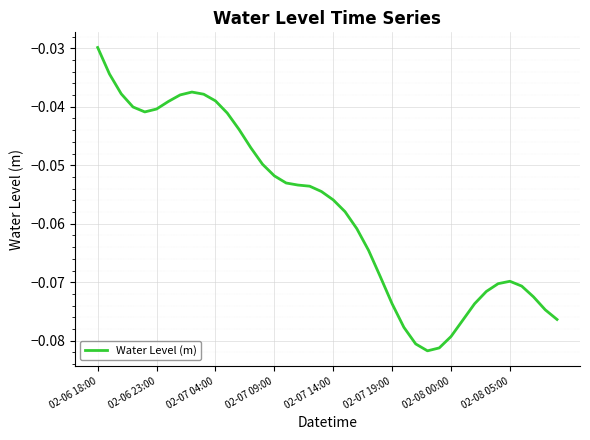

Which category has the highest value across all series?

02-06 18:00